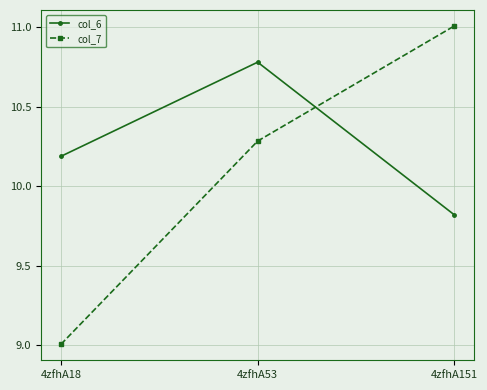

Which label corresponds to the largest value in the chart?

4zfhA151